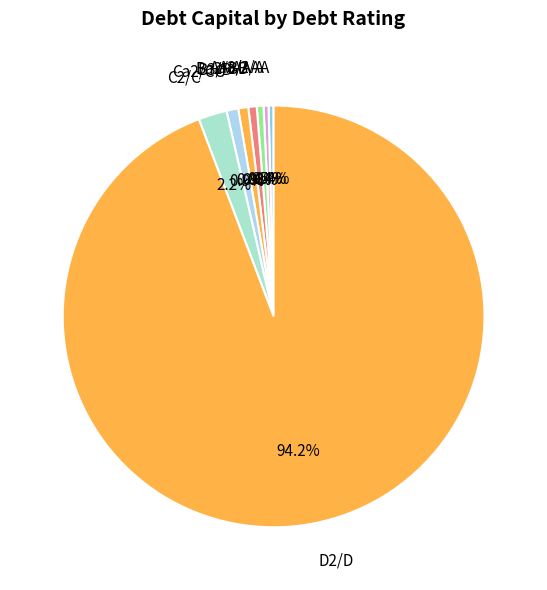

Do A2/A and D2/D together represent more than half of the pie?

Yes